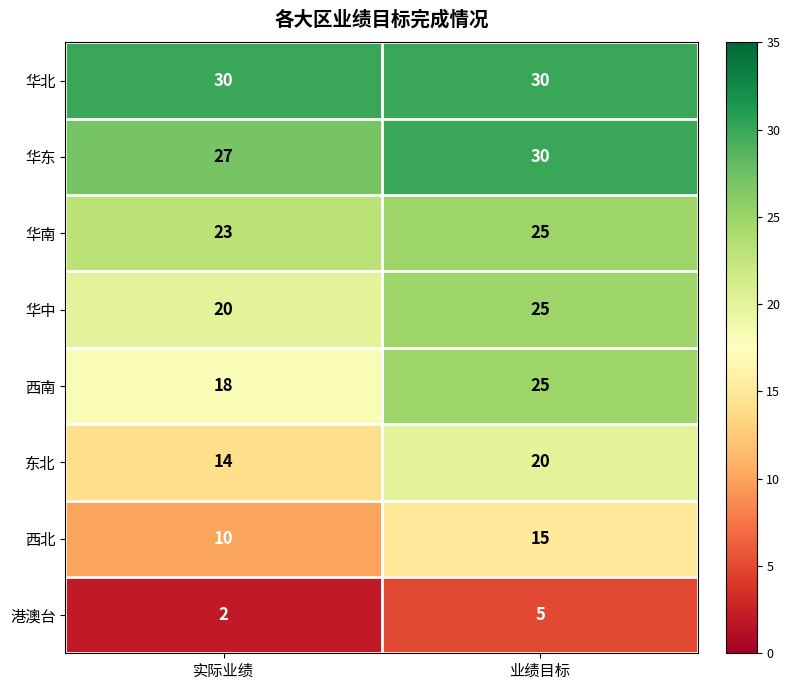

Reading left to right, transcribe all the data shown in this chart.

华北: 实际业绩=30	业绩目标=30
华东: 实际业绩=27	业绩目标=30
华南: 实际业绩=23	业绩目标=25
华中: 实际业绩=20	业绩目标=25
西南: 实际业绩=18	业绩目标=25
东北: 实际业绩=14	业绩目标=20
西北: 实际业绩=10	业绩目标=15
港澳台: 实际业绩=2	业绩目标=5